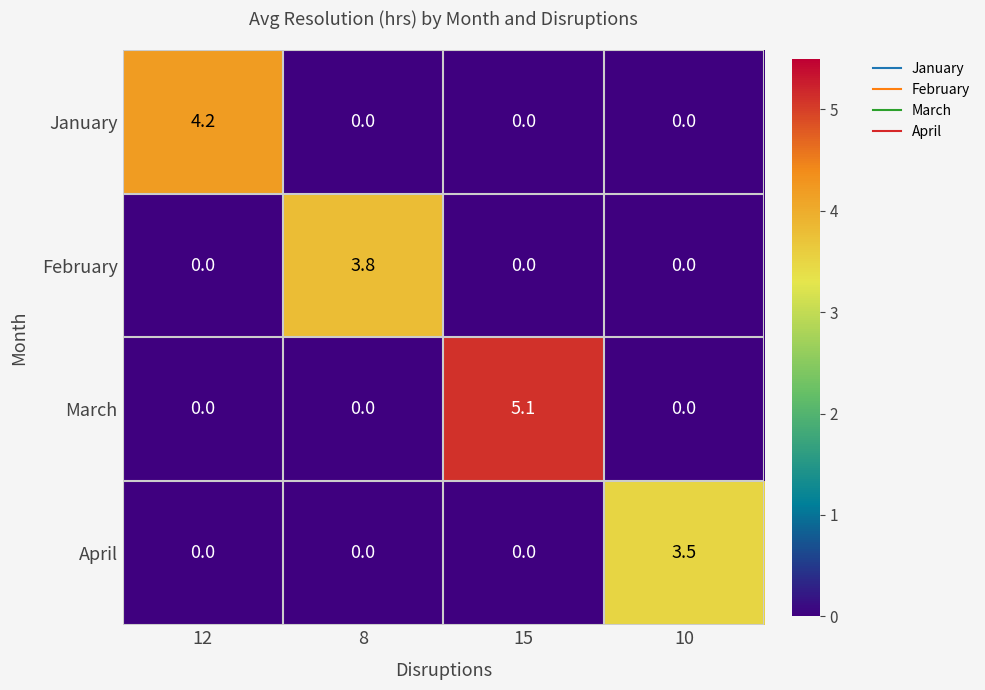

List the series in order of their overall mean, lowest first.

April, February, January, March